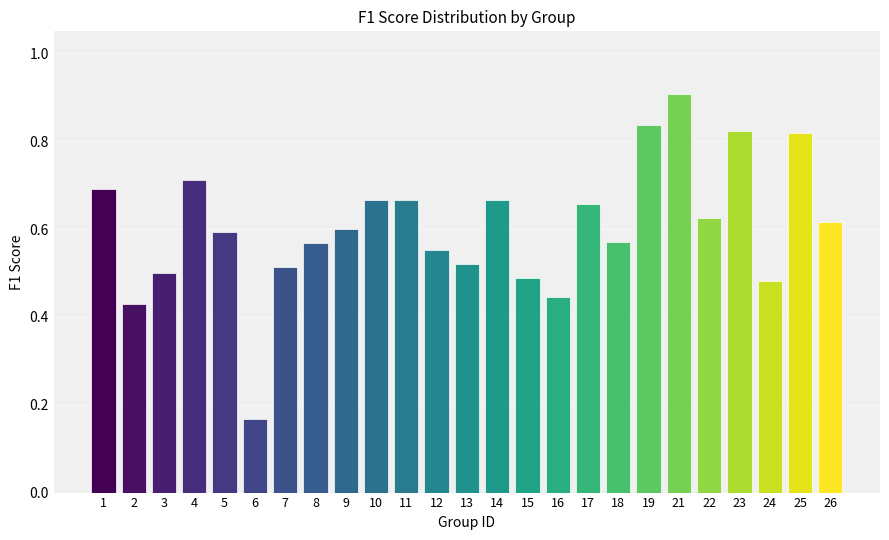

What is the change in value from 18 to 25?

+0.2